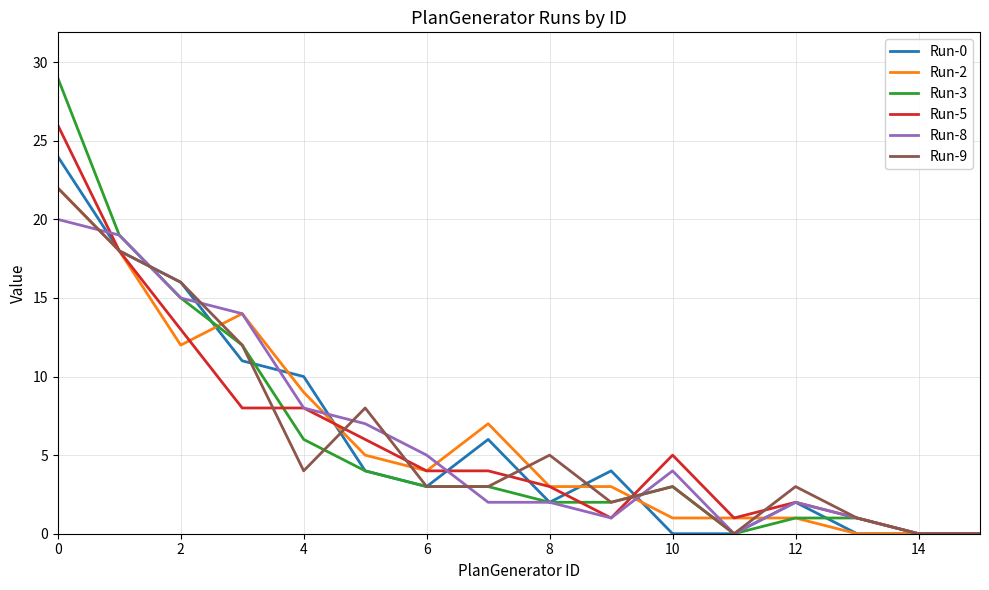

At how many categories does at least one series exceed 27?

1